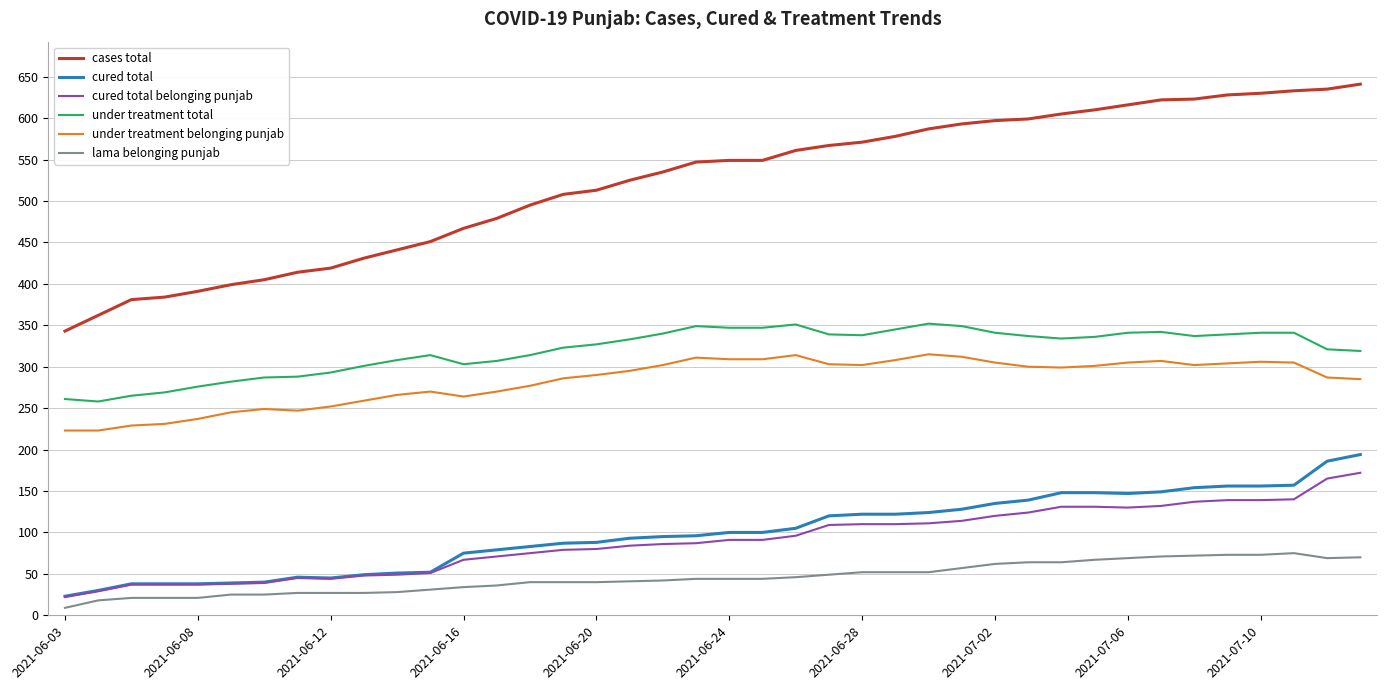

Which series has the widest spread of values?

cases total